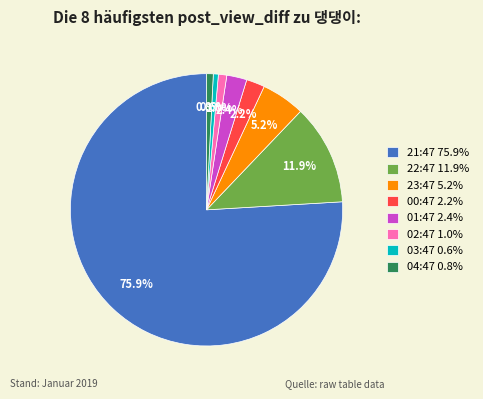

Between 00:47 and 04:47, which is larger?

00:47